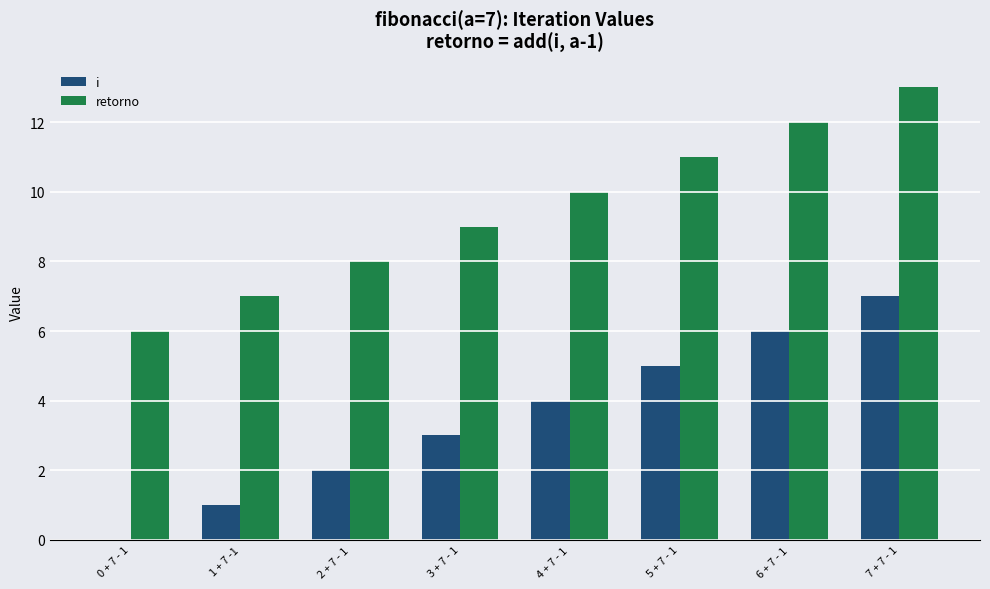

The value of i at 2 + 7 - 1 is 2. True or false?

True